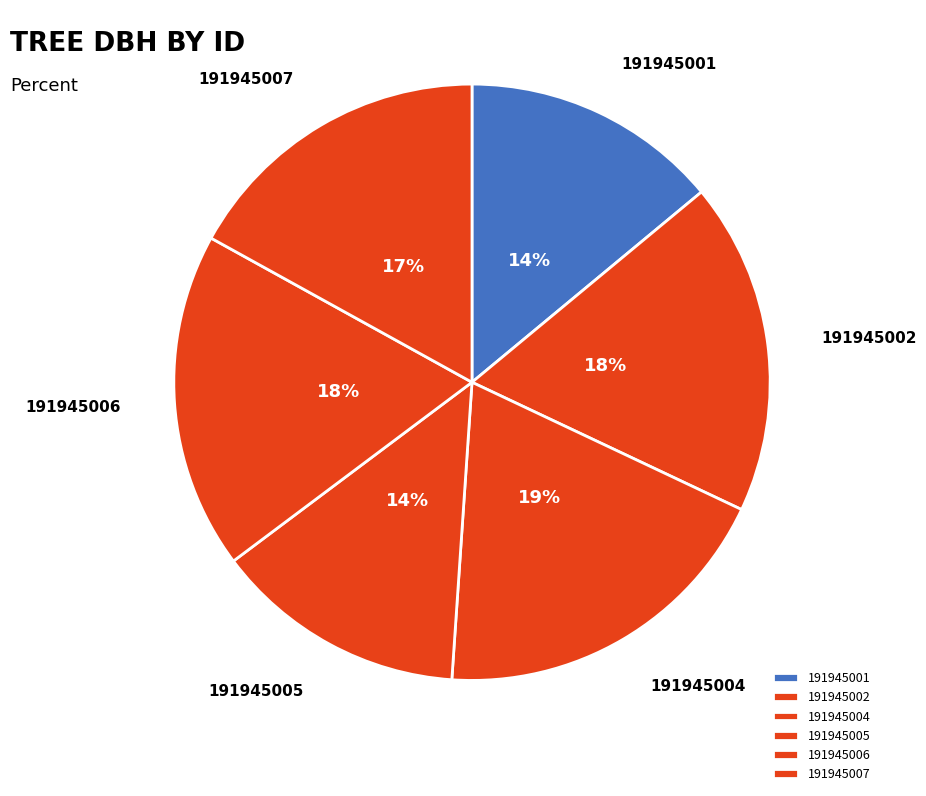

Is it true that 191945005 is 3% of the pie?

False